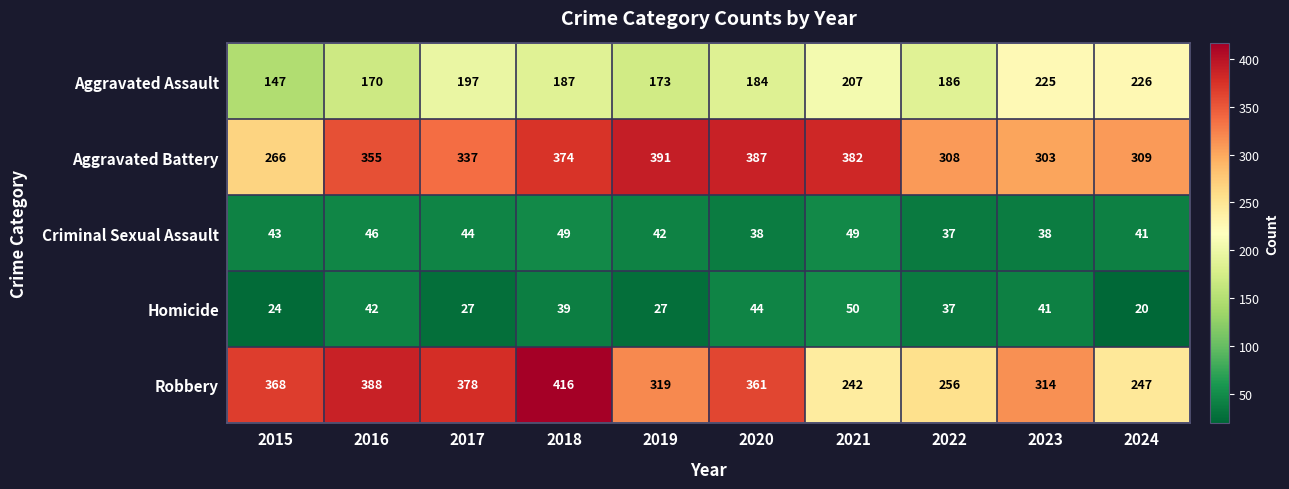

What value does the Homicide series have at 2016, to the nearest 10?

40